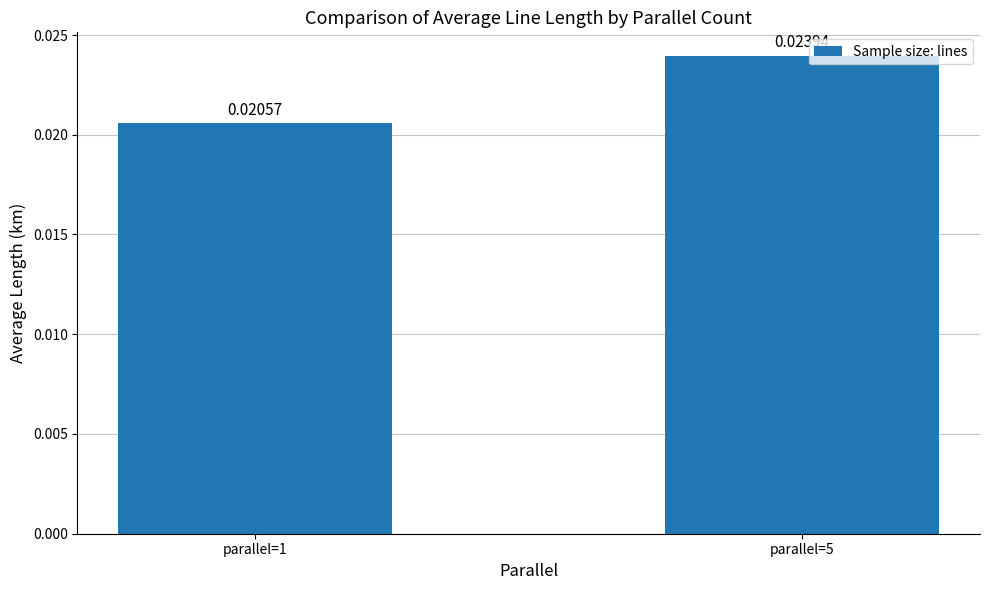

How many categories are shown in the chart?

2